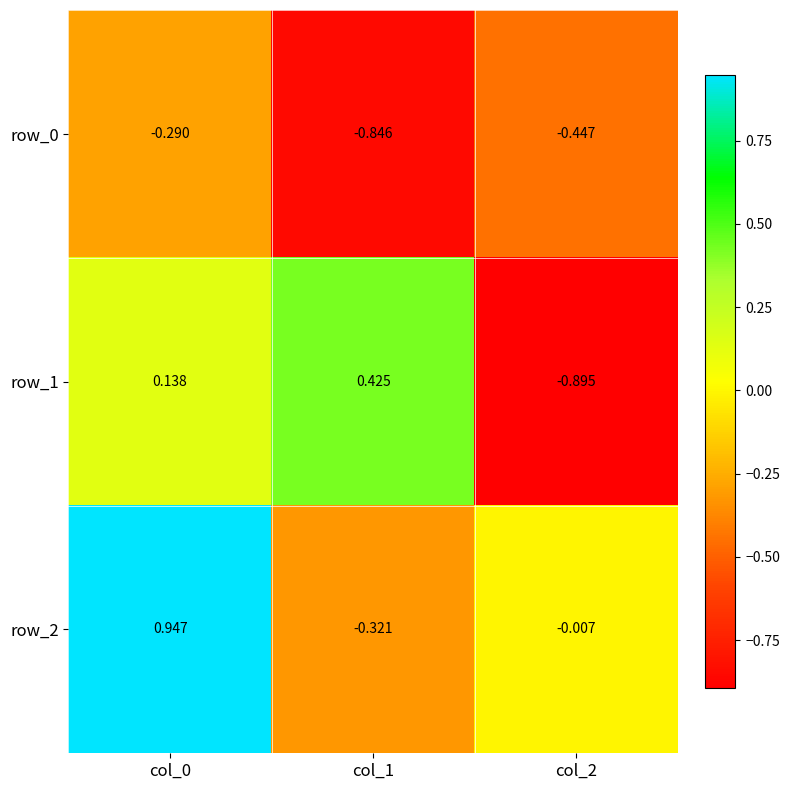

Is the value of row_2 at col_2 greater than the value of row_0 at col_2?

Yes